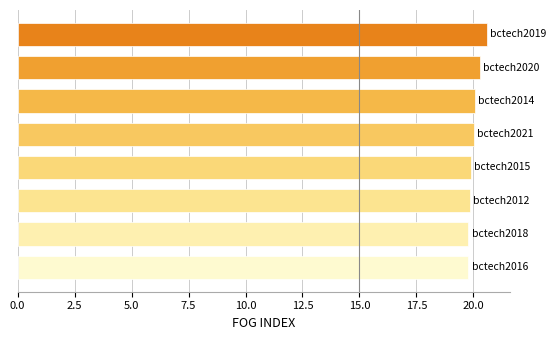

Is it true that the value at 2 is 10.0?

False